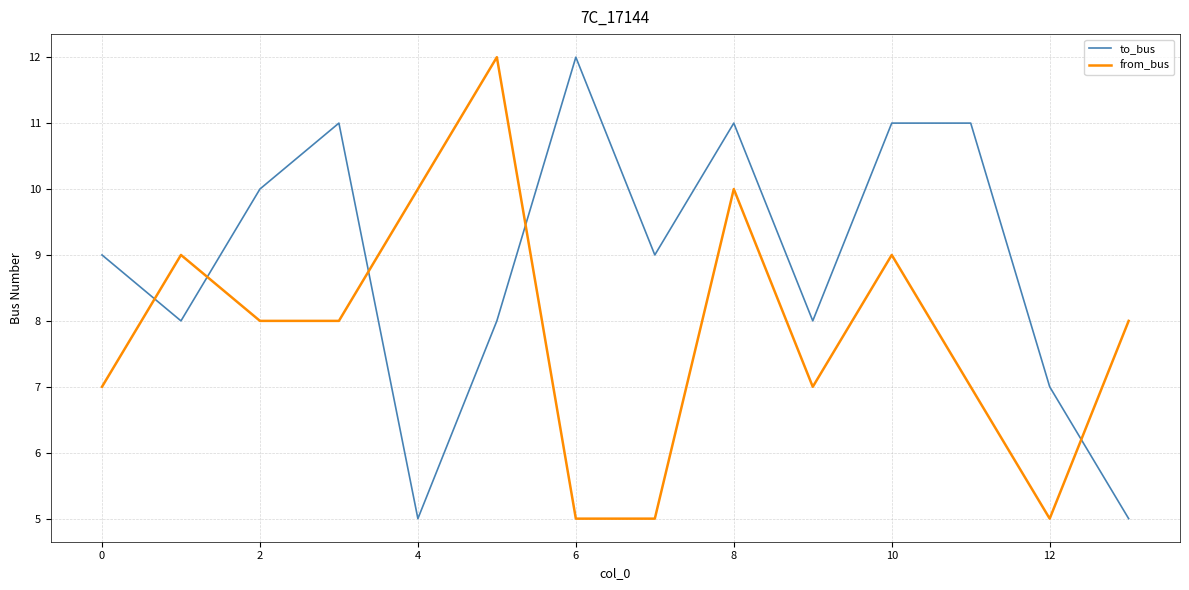

What is the difference between the maximum and minimum values in the from_bus series?

7